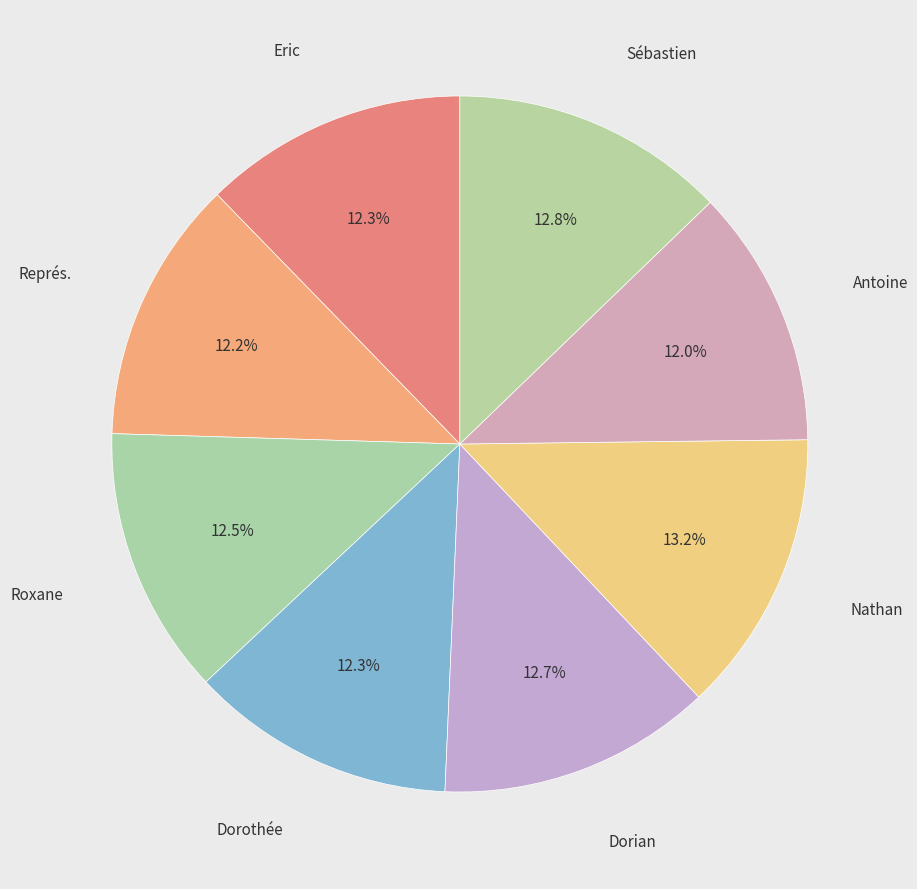

How many segments does this pie chart have?

8